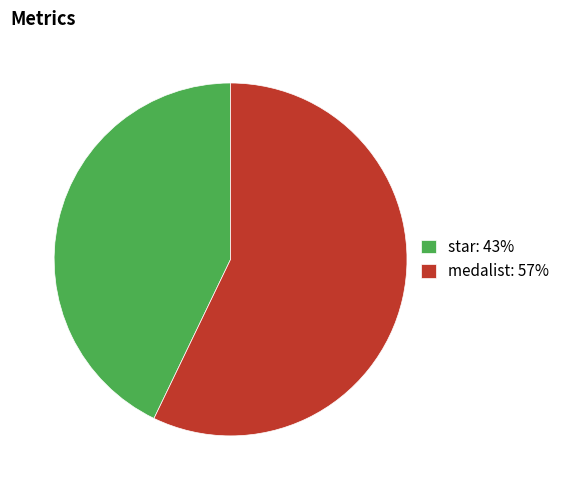

True or false: star: 43% accounts for 53% of the total.

False